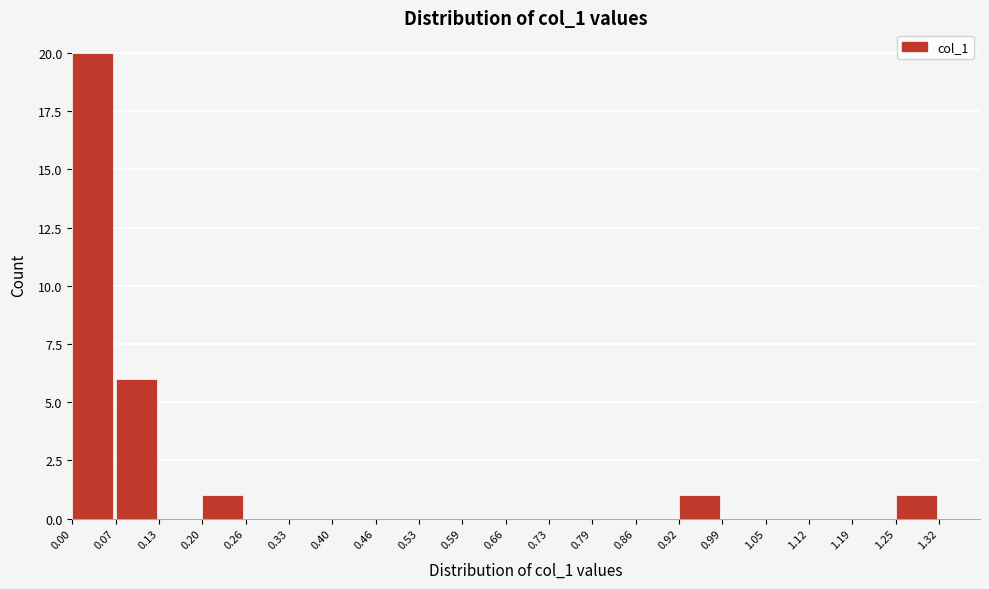

Reading left to right, transcribe this chart: for each bar, give the range it covers on the x-axis and its height. The values are not printed on the chart, so give them approximately, as read against the axis.

0.00 to 0.07: 20
0.07 to 0.13: 6
0.13 to 0.20: 0
0.20 to 0.26: 1
0.26 to 0.33: 0
0.33 to 0.40: 0
0.40 to 0.46: 0
0.46 to 0.53: 0
0.53 to 0.59: 0
0.59 to 0.66: 0
0.66 to 0.73: 0
0.73 to 0.79: 0
0.79 to 0.86: 0
0.86 to 0.92: 0
0.92 to 0.99: 1
0.99 to 1.05: 0
1.05 to 1.12: 0
1.12 to 1.19: 0
1.19 to 1.25: 0
1.25 to 1.32: 1